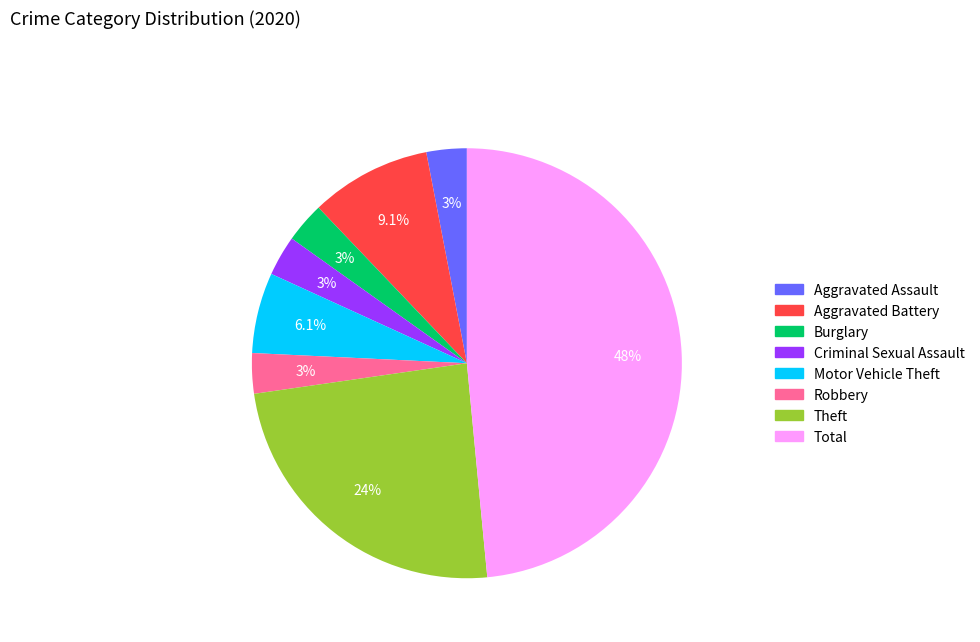

Is there any slice that represents more than half of the pie?

No